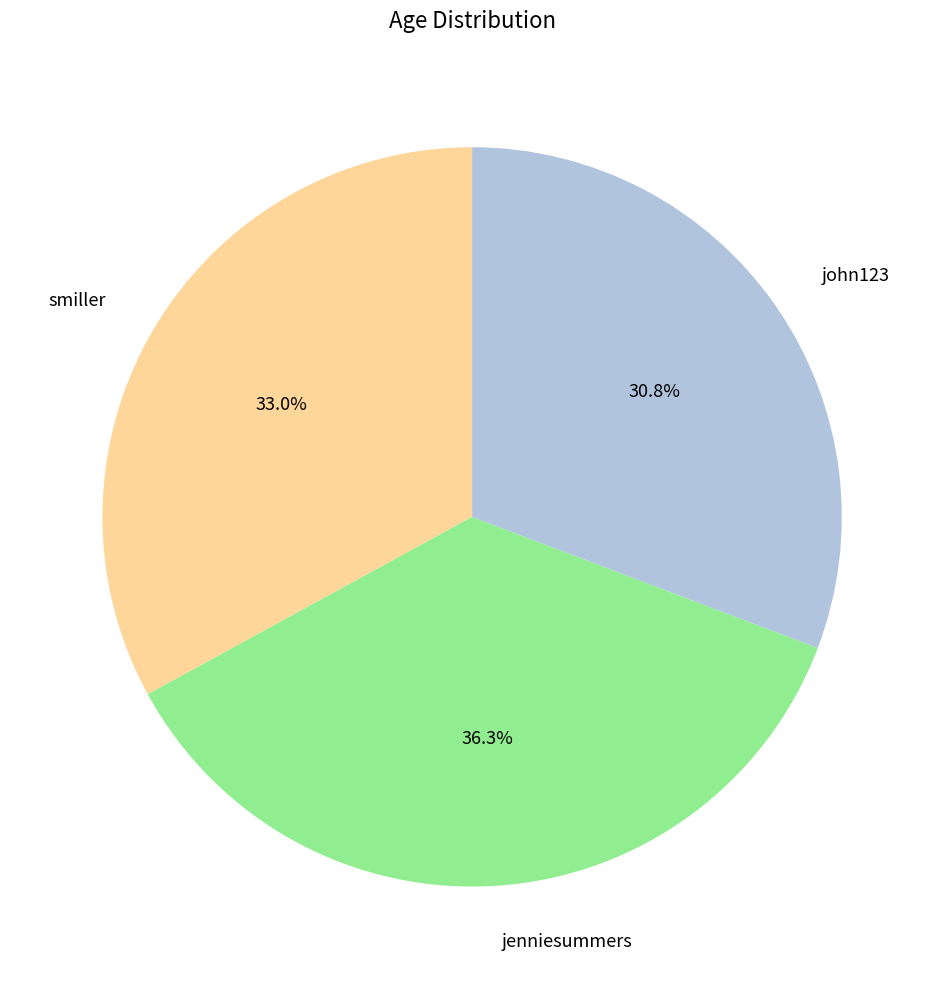

To the nearest percent, what percentage of the pie is john123?

31%